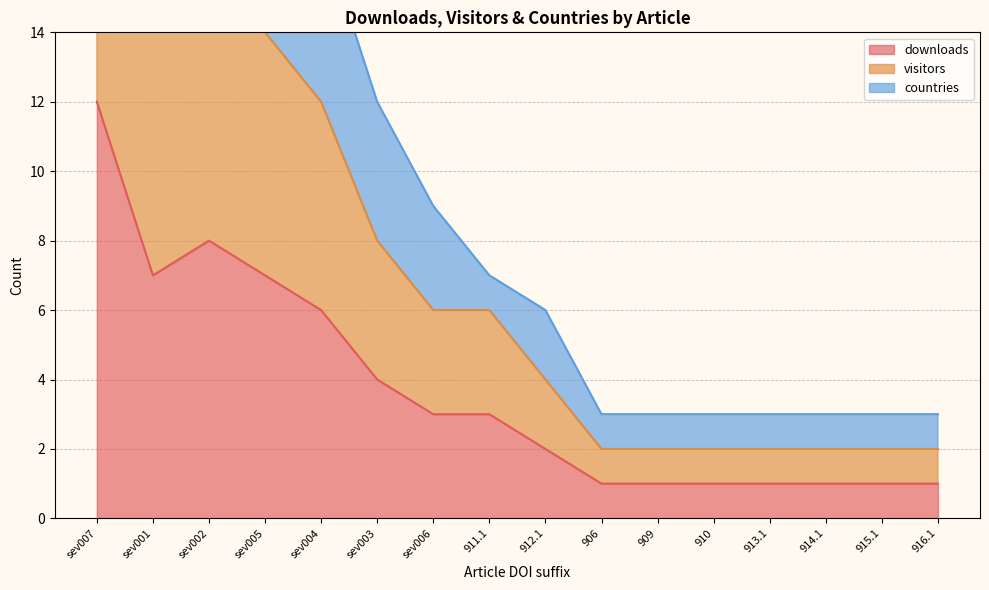

True or false: downloads has a value of 4 at sev003.

True